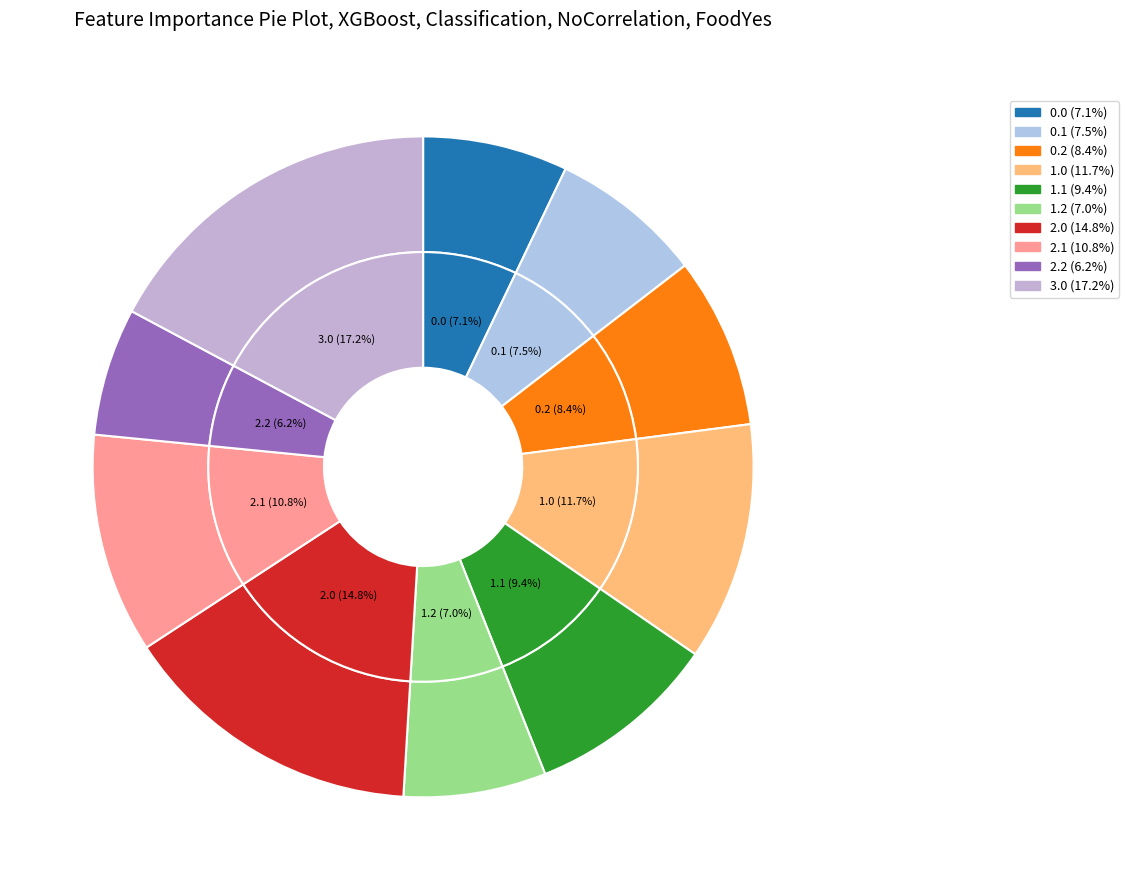

What is the ratio of the value at 1.2 to the value at 1.1?

0.7